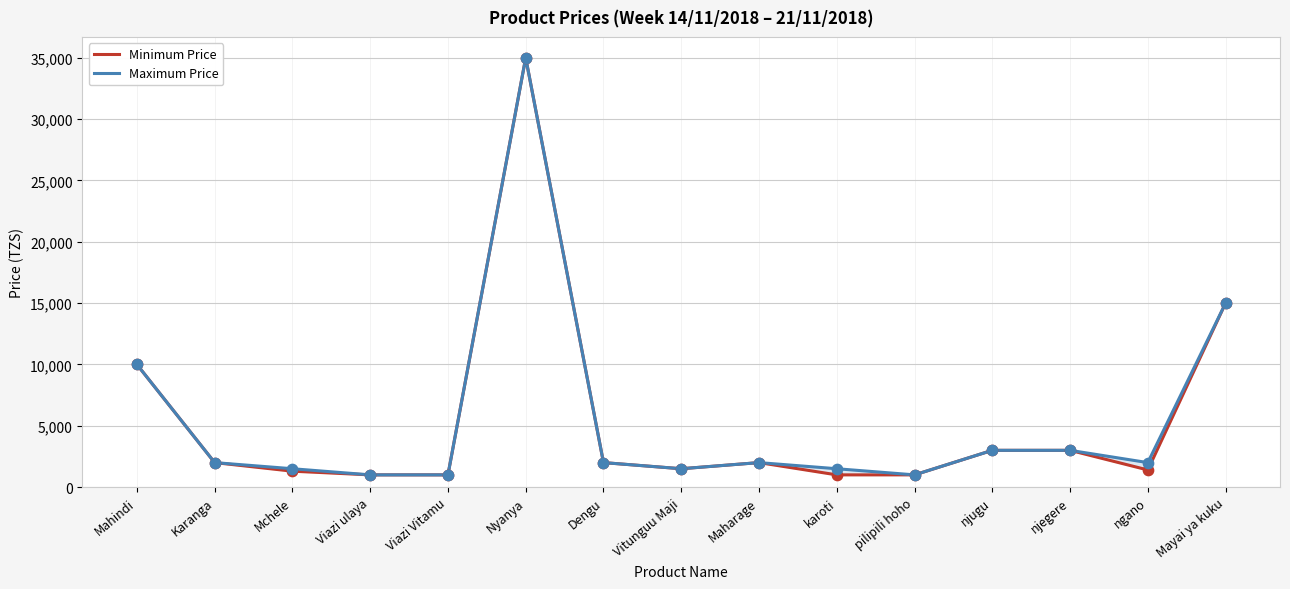

Which series contains the lowest Y value?

Minimum Price